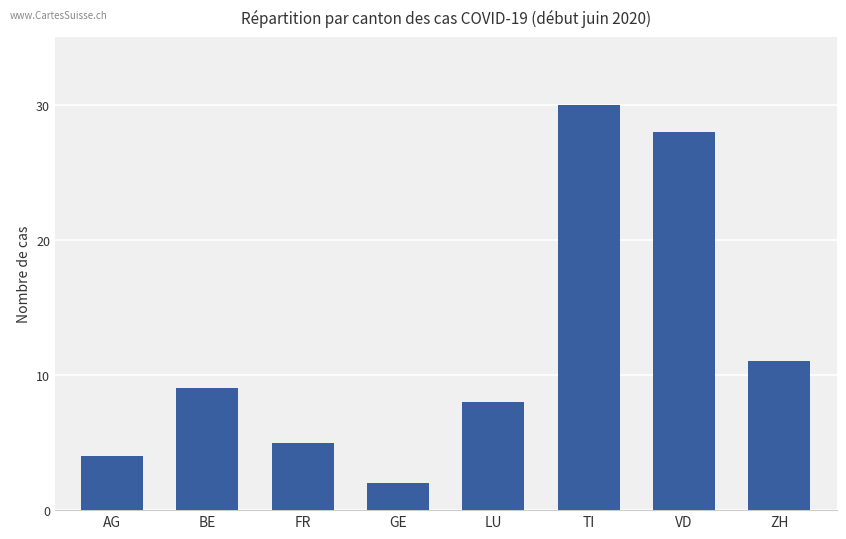

The chart shows a value of 52 at TI. True or false?

False